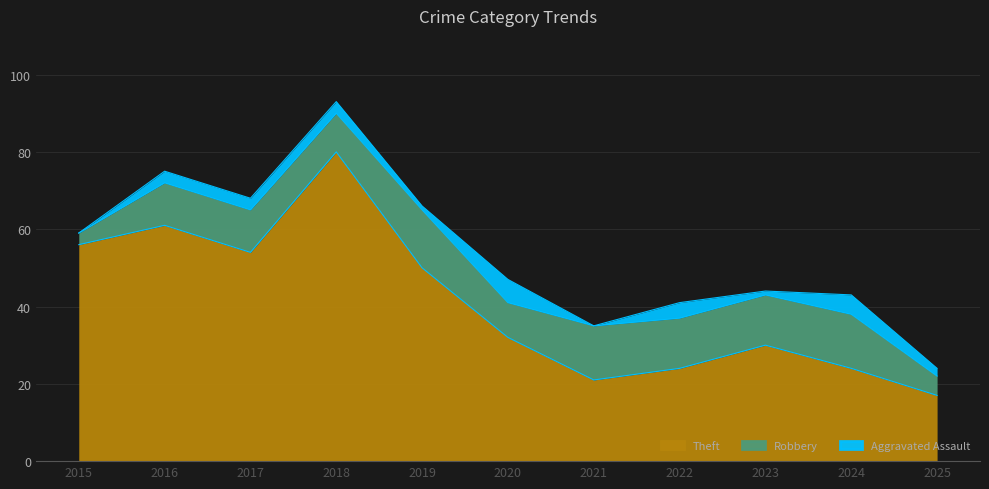

Reading left to right, list all the values displayed in this chart.

Robbery: 3	11	11	10	15	9	14	13	13	14	5
Theft: 56	61	54	80	50	32	21	24	30	24	17
Aggravated Assault: 0	3	3	3	1	6	0	4	1	5	2